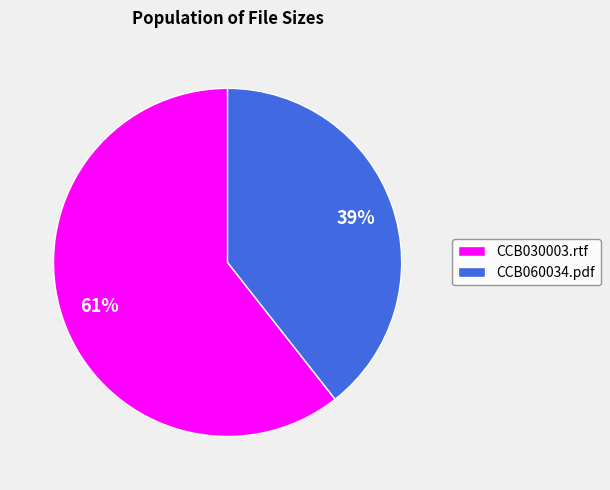

How many segments does this pie chart have?

2